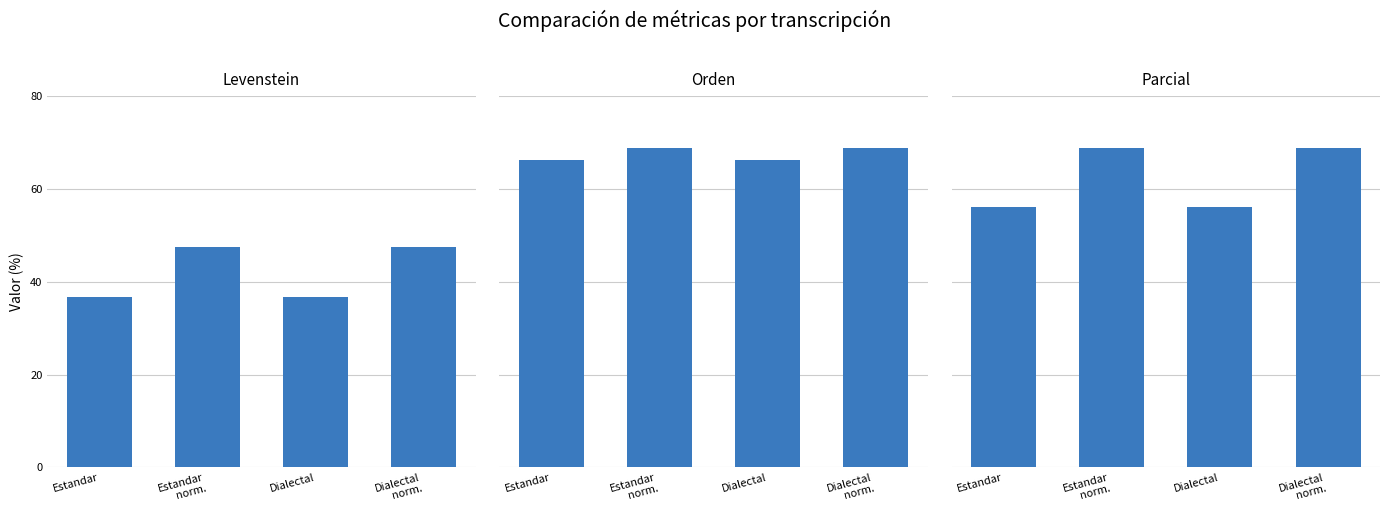

Which series has the largest total across all categories?

Orden